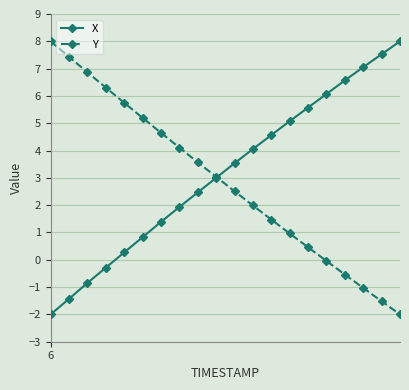

True or false: Y has more than 1 points higher than both neighbors.

False